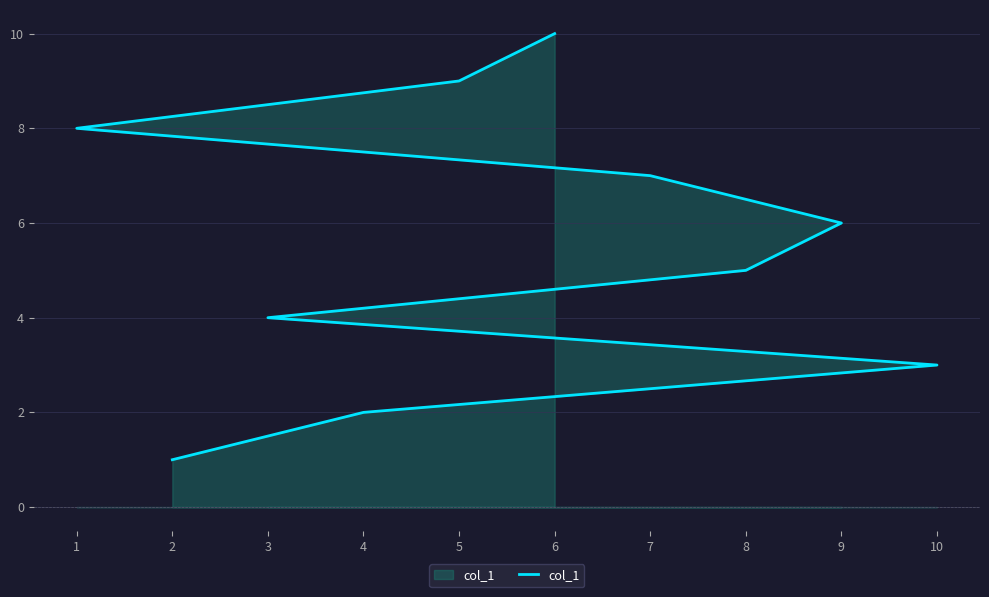

The value at 7 is 10. True or false?

False